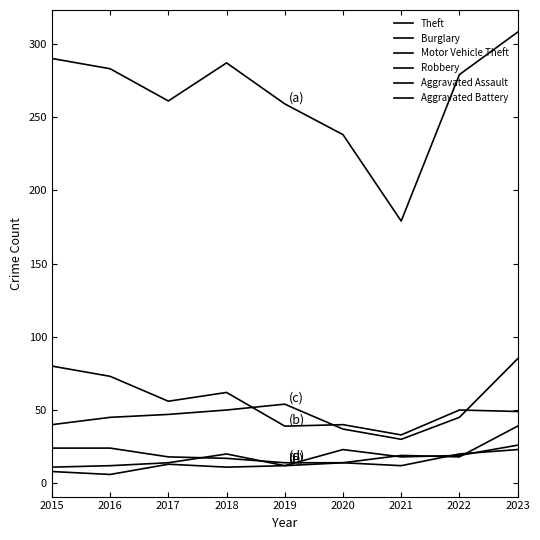

How many distinct data groups are displayed?

6